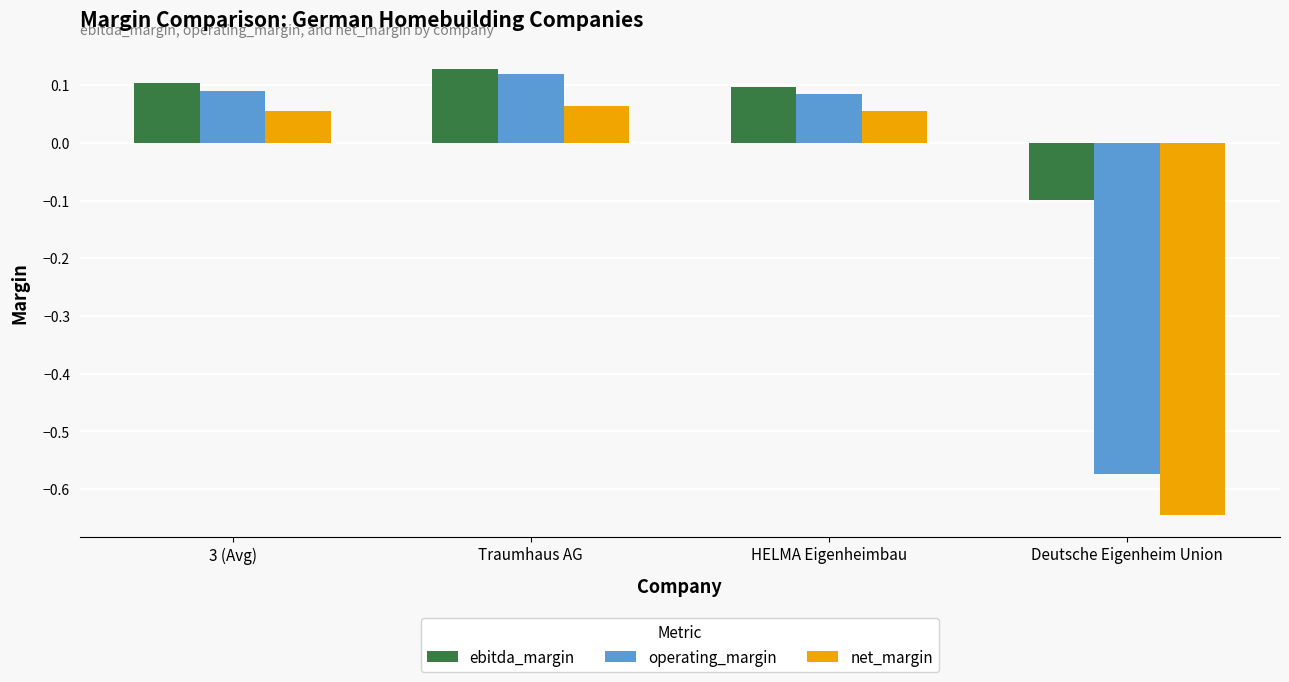

Which series has the largest total across all categories?

ebitda_margin